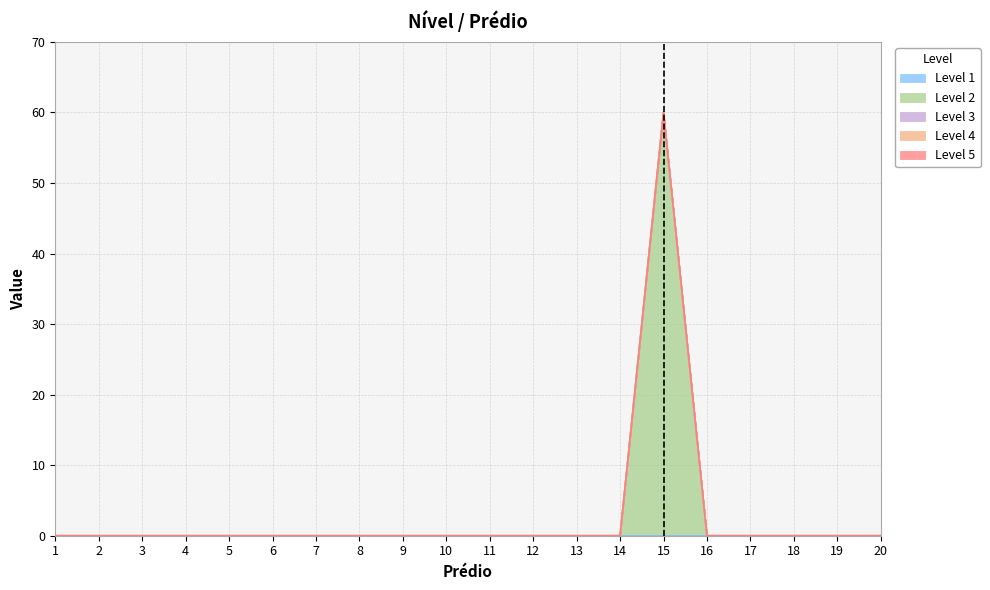

At 13, list the series in order from smallest to largest.

Level 1, Level 2, Level 3, Level 4, Level 5